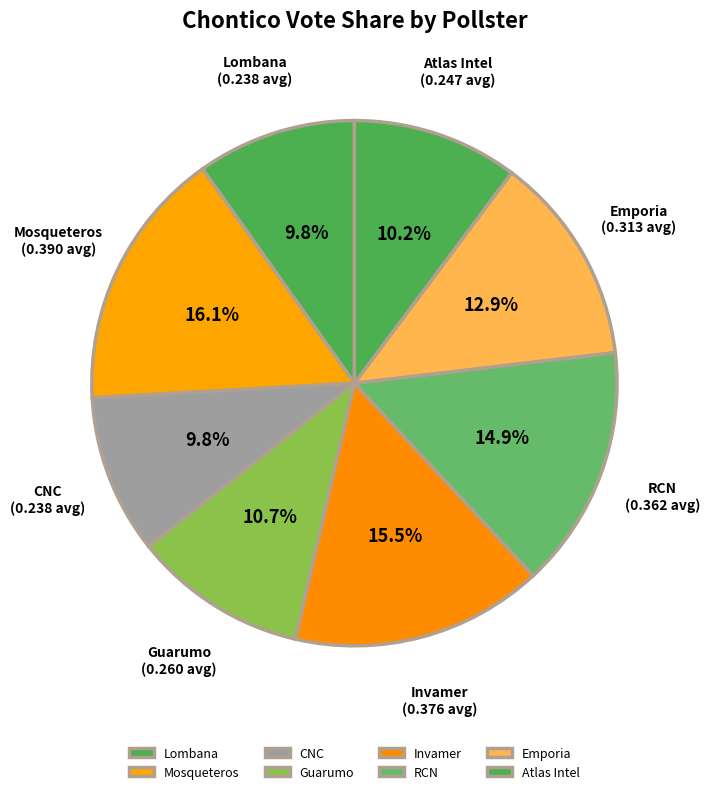

How many segments does this pie chart have?

8